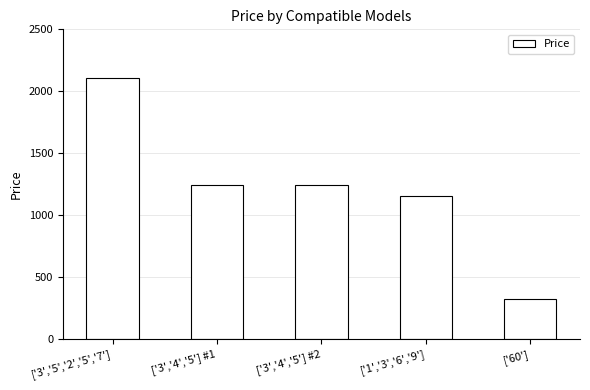

Is it true that the value at ['3','5','2','5','7'] is 2110?

True